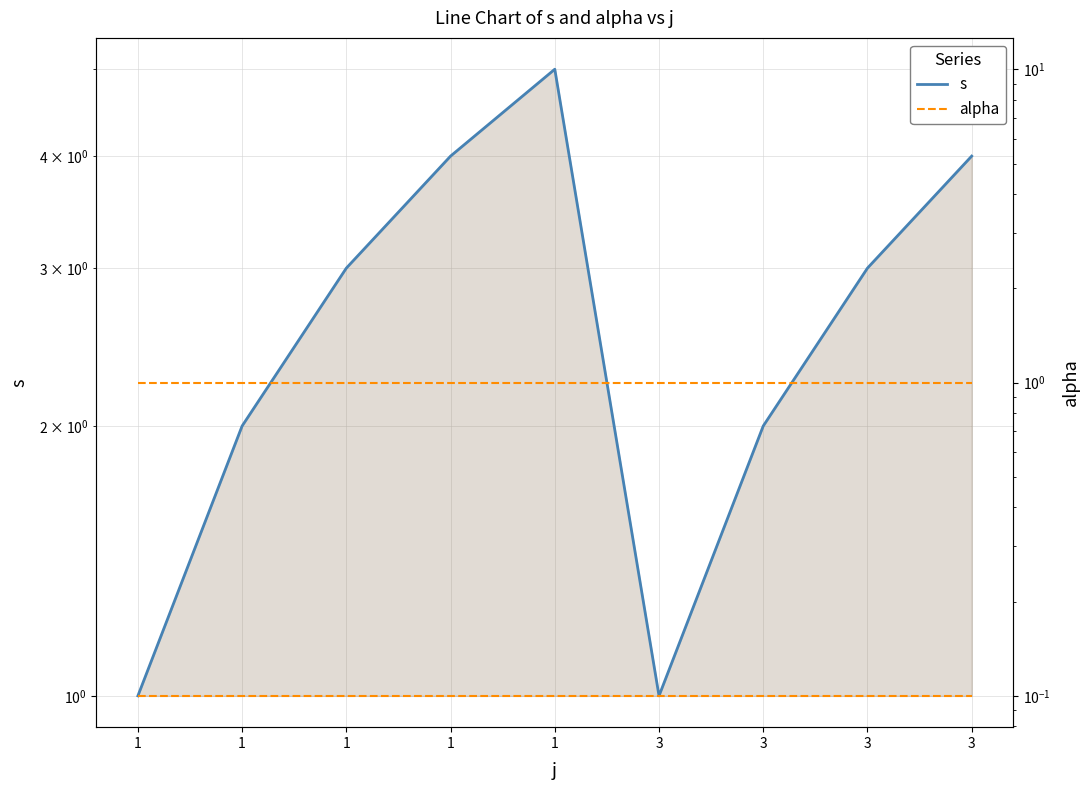

Which series has the largest range (max minus min)?

s